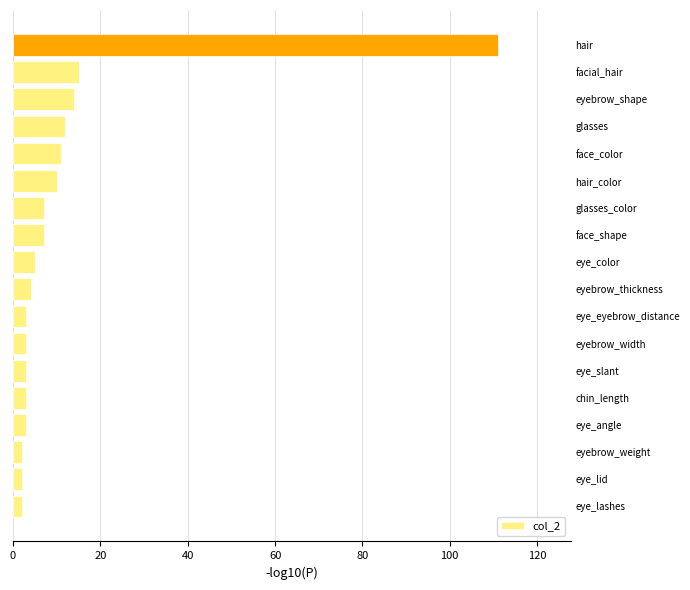

What is the difference between the maximum and minimum values?

109